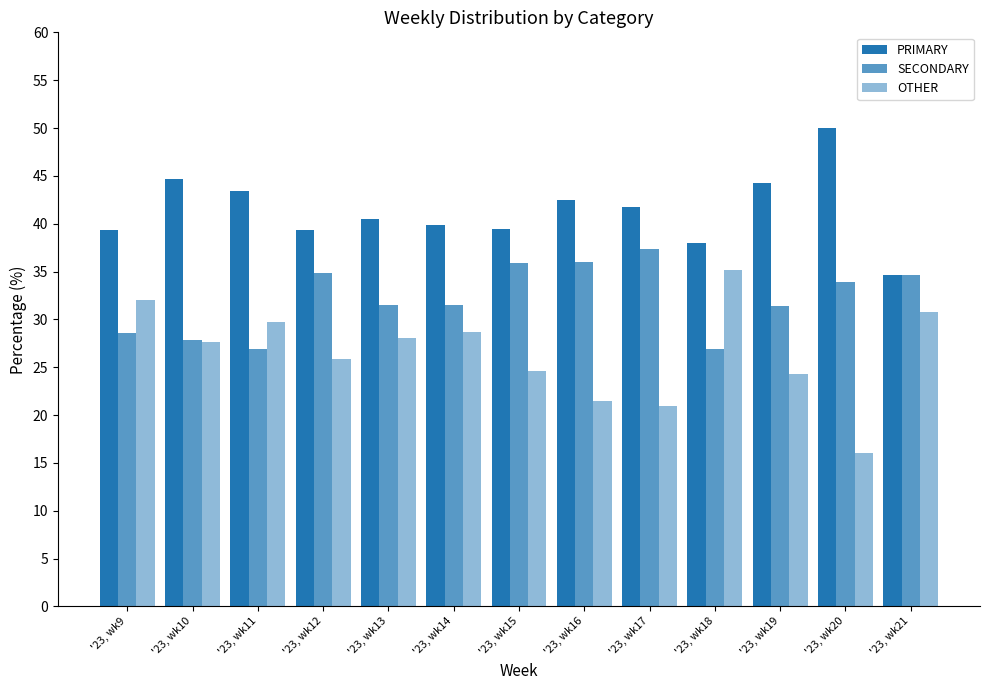

What is the difference between the maximum and minimum values in the OTHER series?

19.1